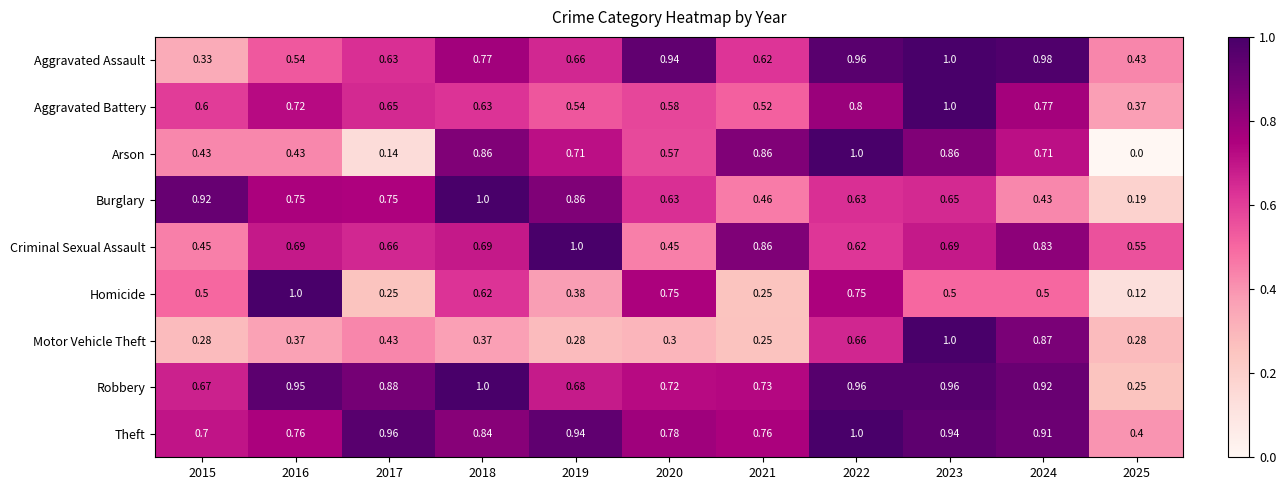

Which series has the largest total across all categories?

Theft